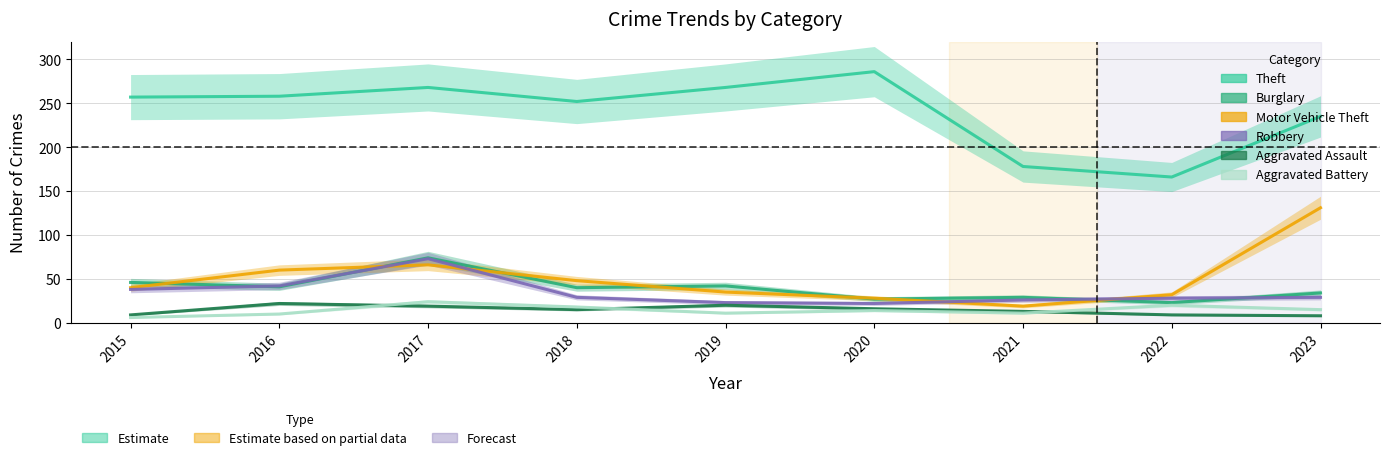

True or false: Aggravated Battery and Motor Vehicle Theft cross at least once.

False